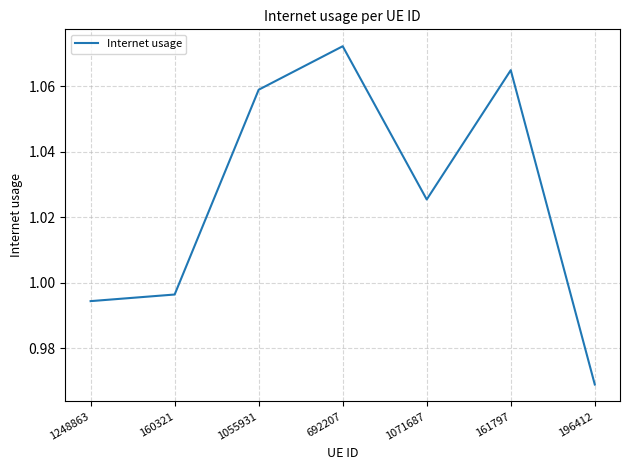

What is the sum of the values at 692207 and 160321?

2.1